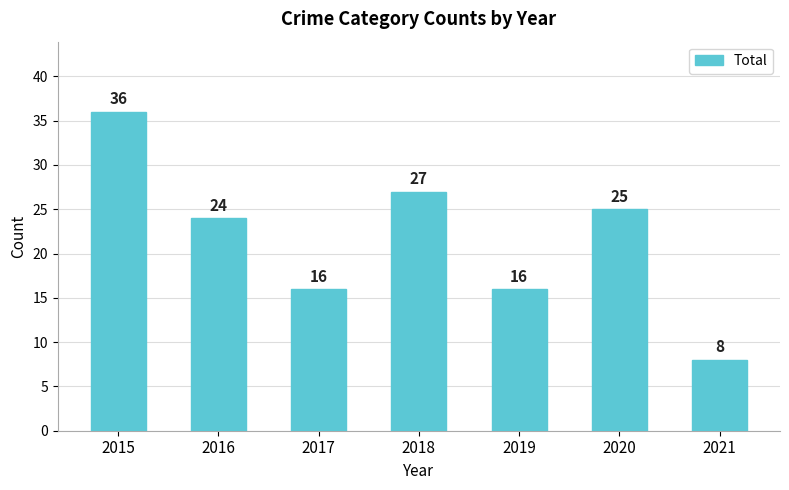

How many bars are there in total?

7